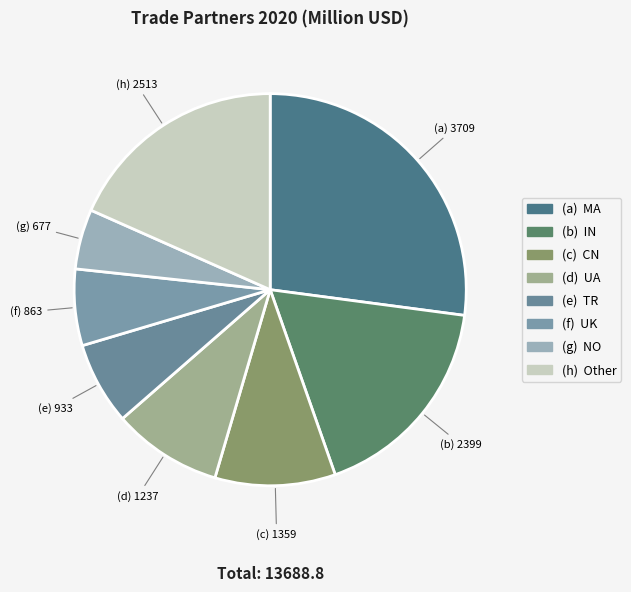

Count the number of slices in the pie.

8